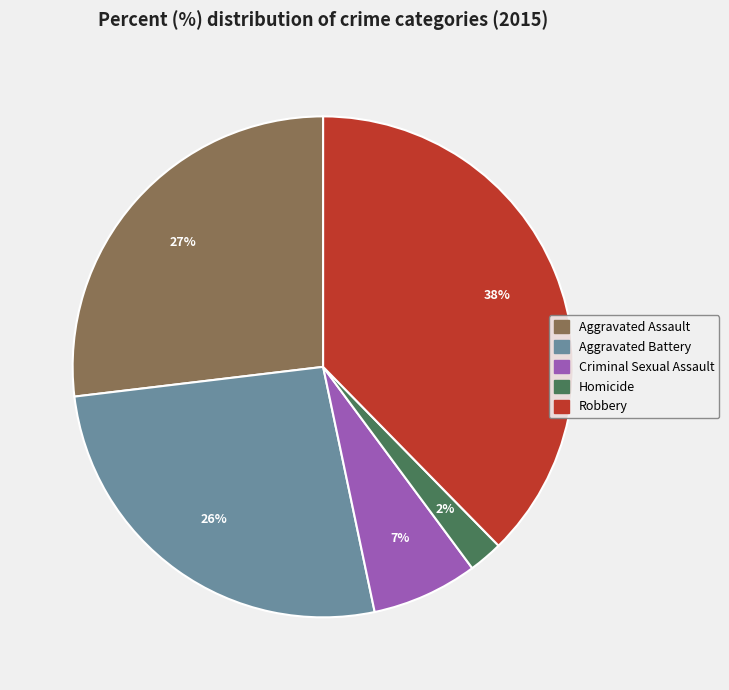

To the nearest percent, what is the combined percentage of Robbery and Aggravated Battery?

64%